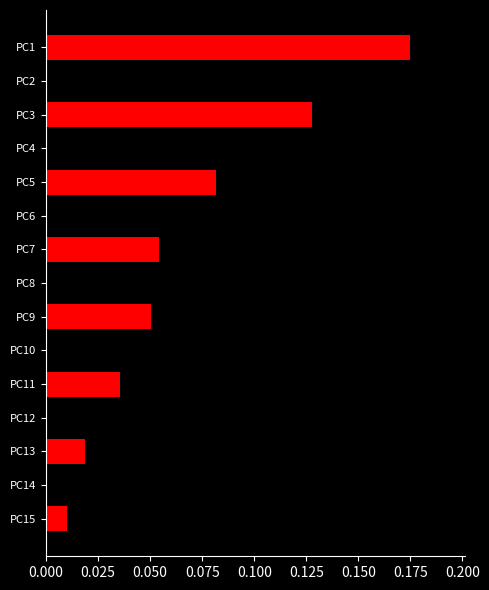

How many bars are there in total?

15